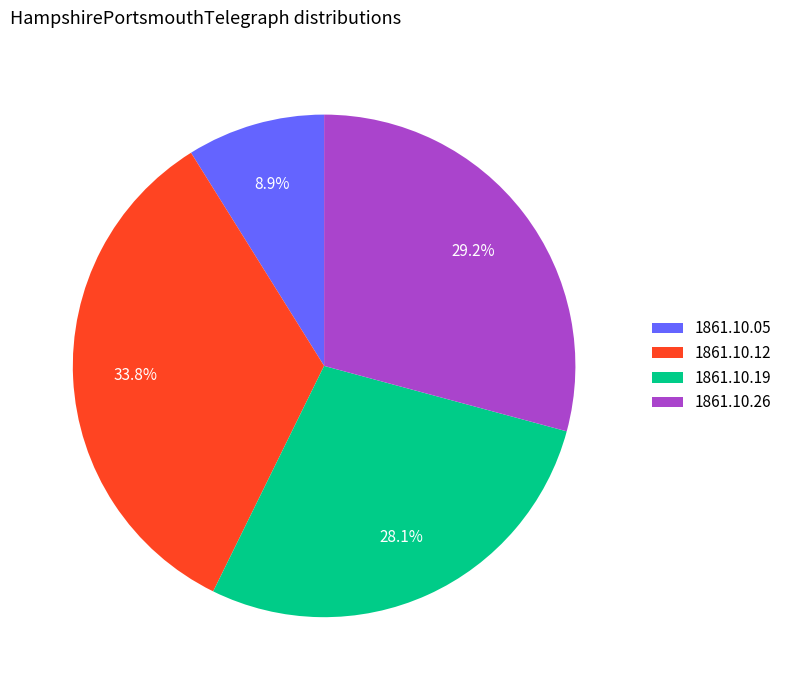

Which category has the smallest portion of the pie?

1861.10.05